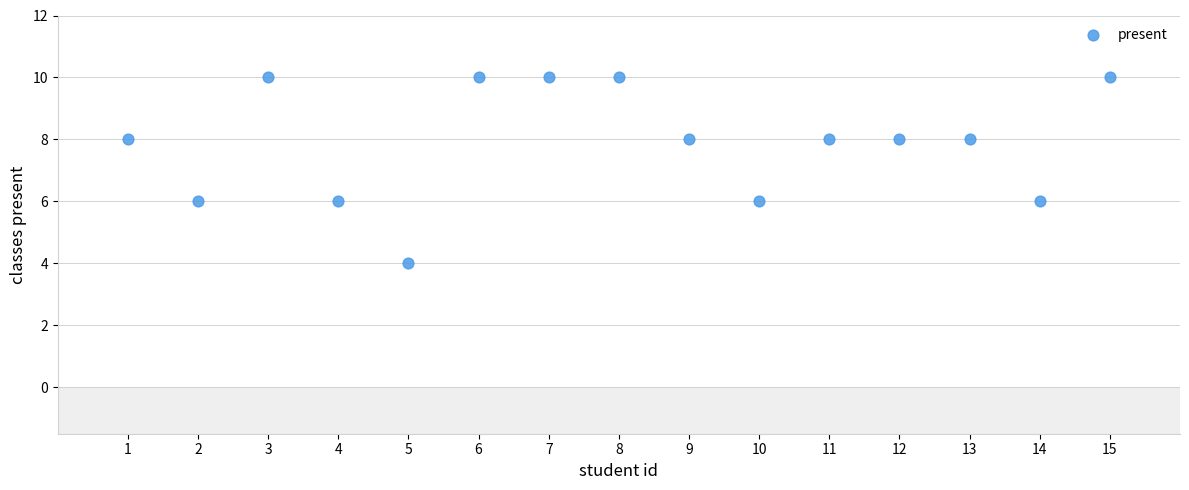

What is the range of Y values (max minus min)?

6